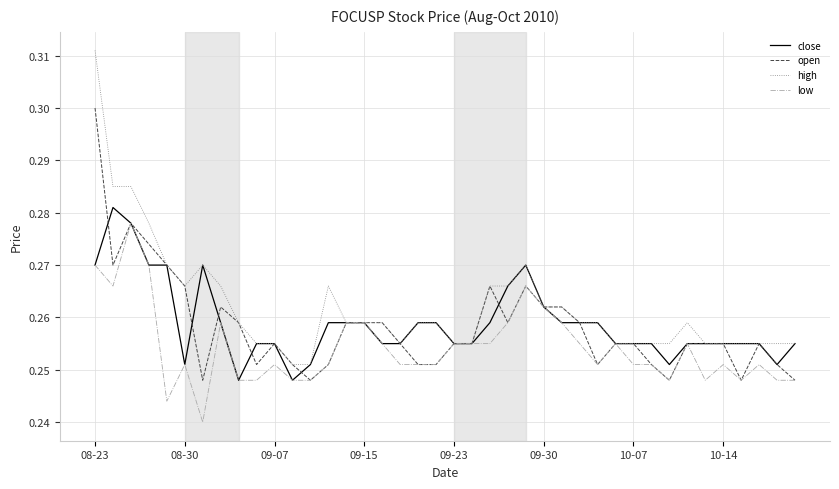

Which series has the largest range (max minus min)?

high